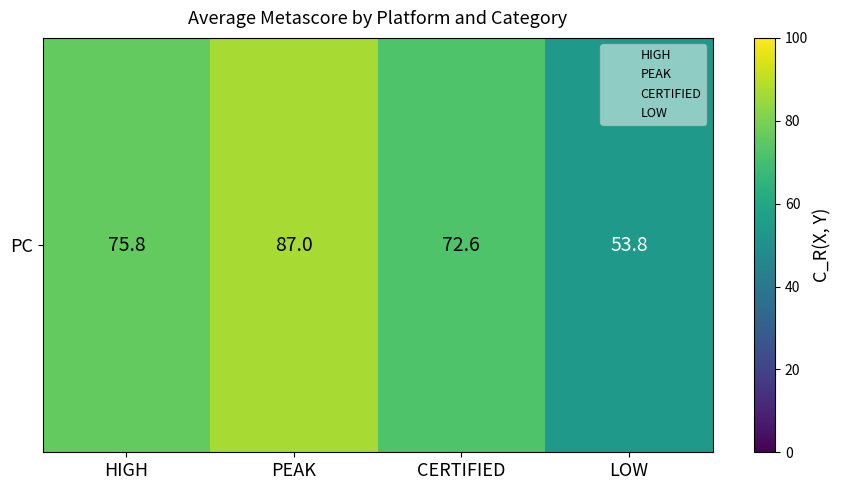

Between CERTIFIED and HIGH, which is larger?

HIGH